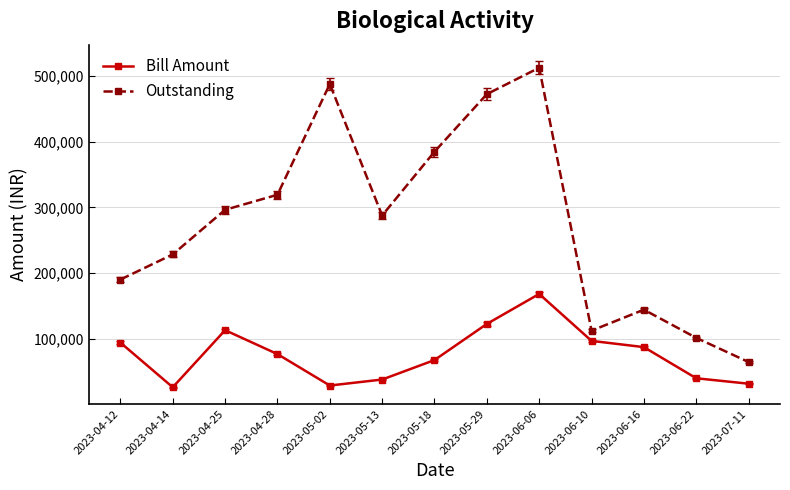

What is the average value of the Outstanding series?

277238